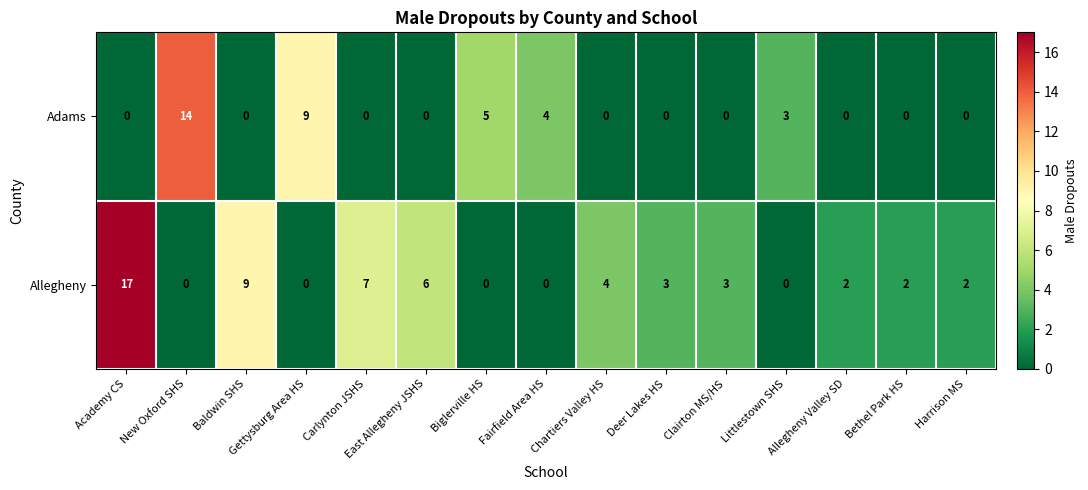

True or false: Allegheny has a value of 4 at Allegheny Valley SD.

False